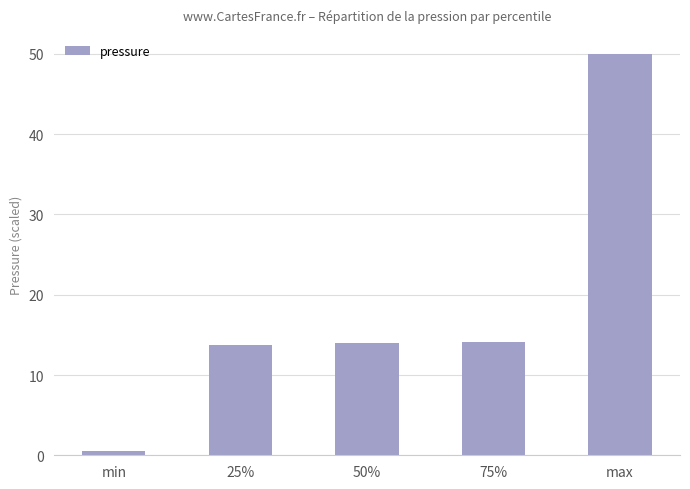

How many values are below 14?

2